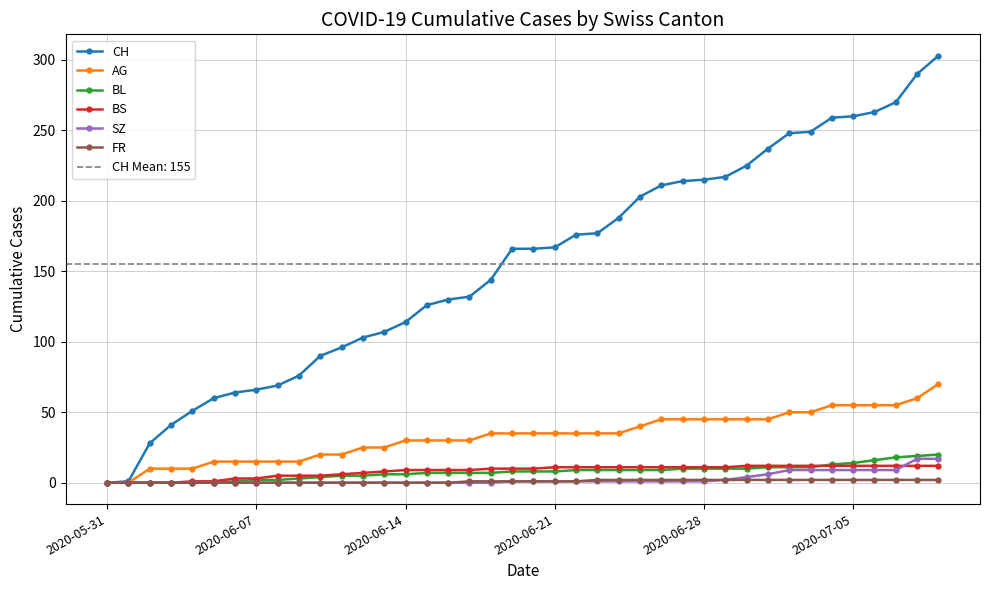

Where is CH nearest to the value 151?

18